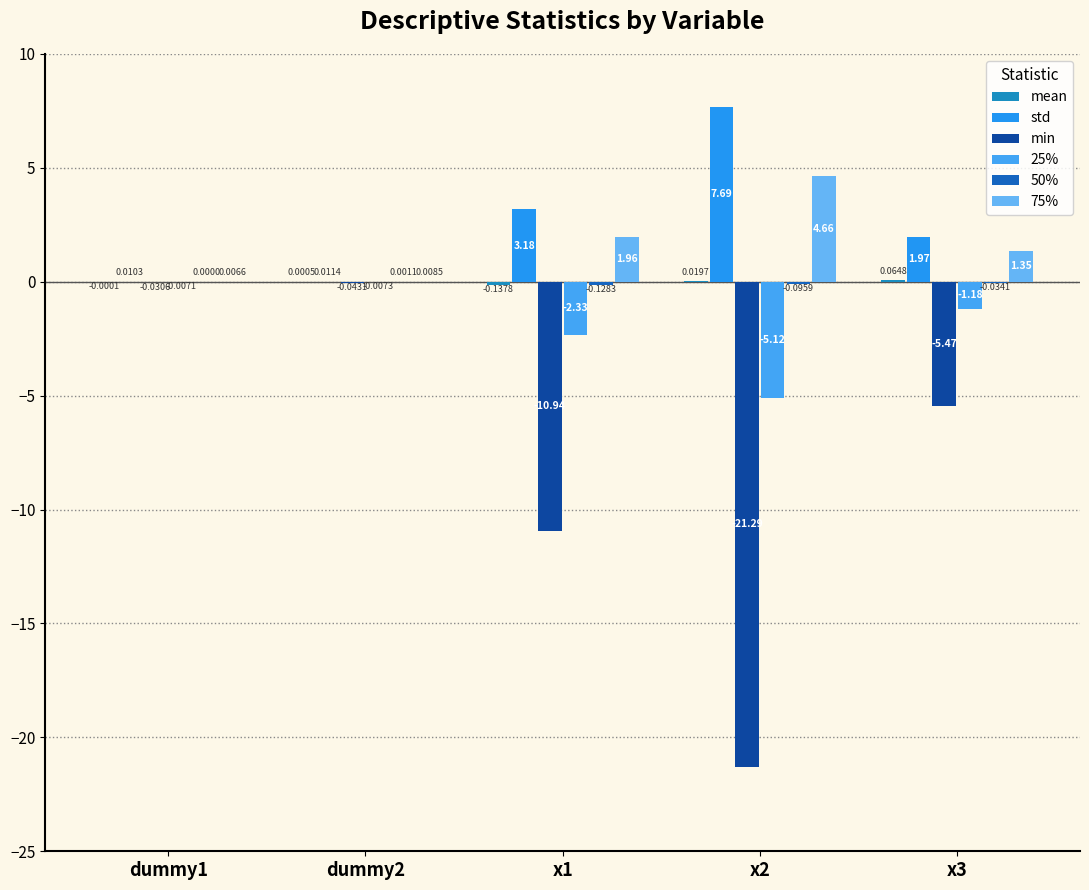

Reading right to left, list all the values displayed in this chart.

mean: 0.1	0.0	-0.1	0.0	-0.0
std: 2.0	7.7	3.2	0.0	0.0
min: -5.5	-21.3	-10.9	-0.0	-0.0
25%: -1.2	-5.1	-2.3	-0.0	-0.0
50%: -0.0	-0.1	-0.1	0.0	0.0
75%: 1.4	4.7	2.0	0.0	0.0